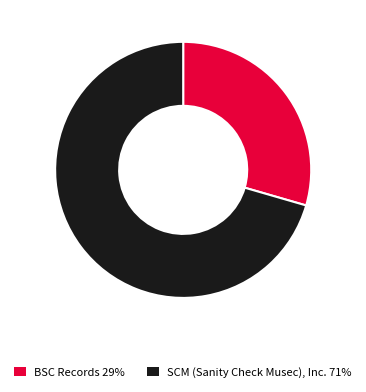

Which category has the smallest portion of the pie?

BSC Records